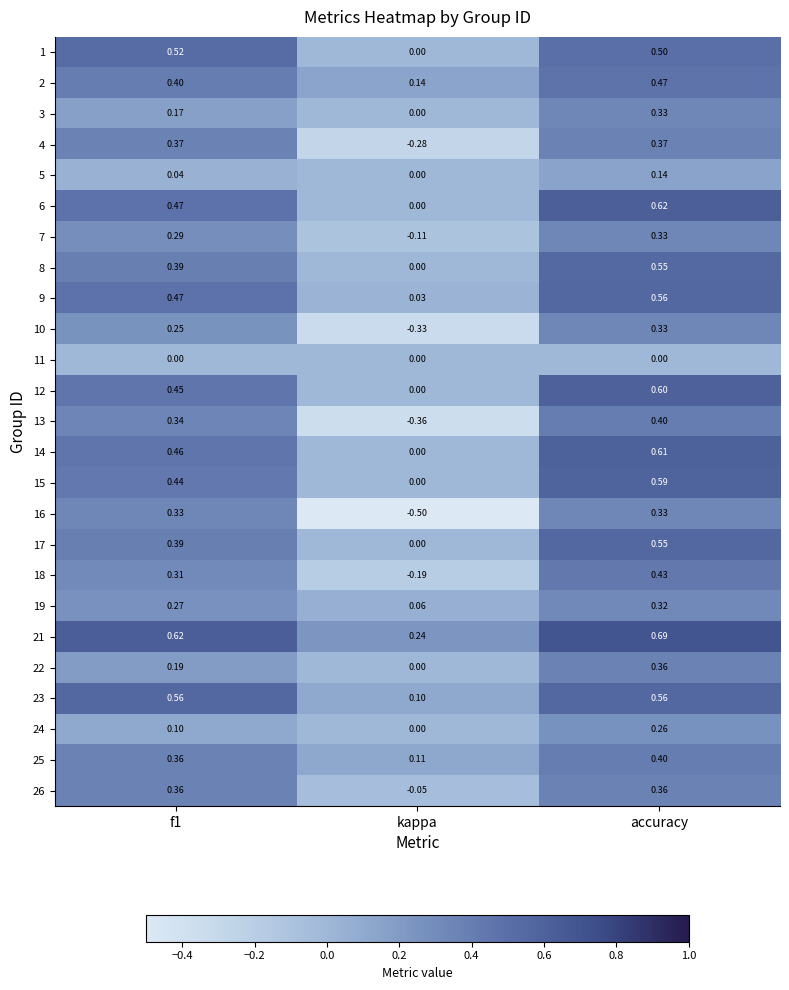

Where is 3 nearest to the value 0?

kappa